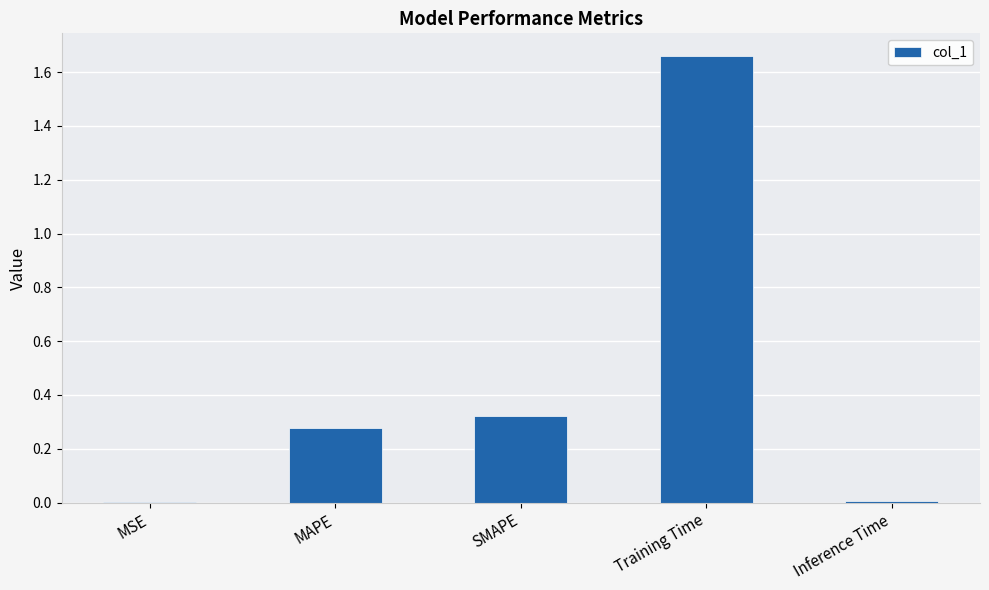

Which label corresponds to the largest value in the chart?

Training Time